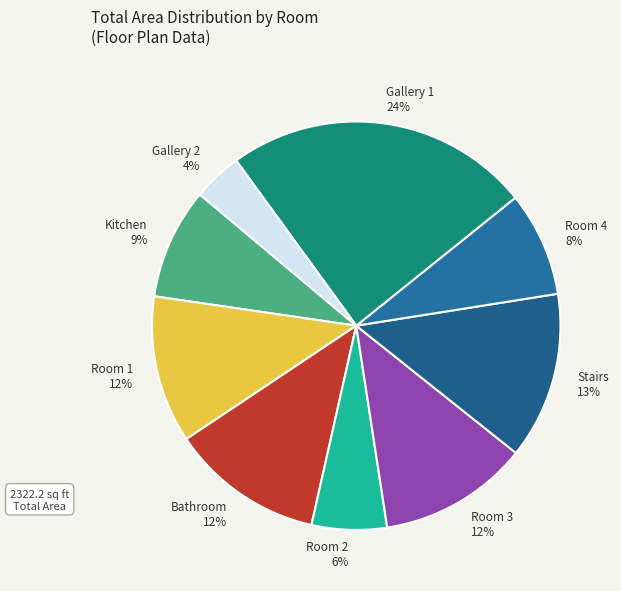

Do Room 3 and Room 4 together represent more than half of the pie?

No